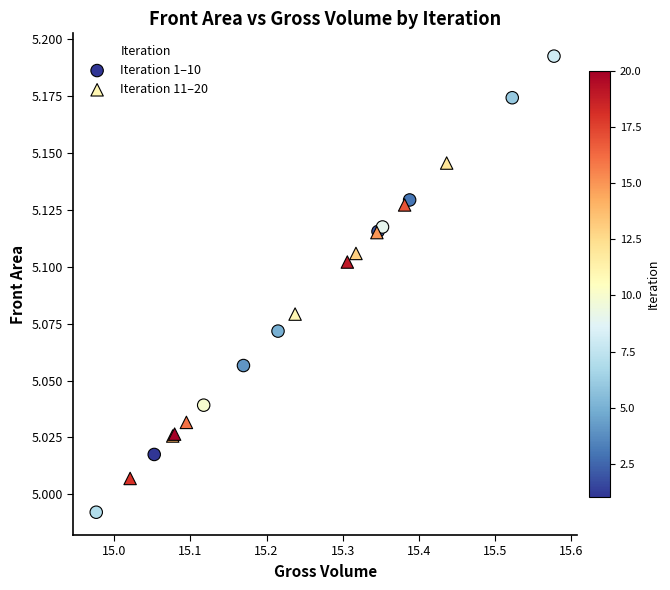

Which series has the widest spread of Y values?

Iteration 1–10